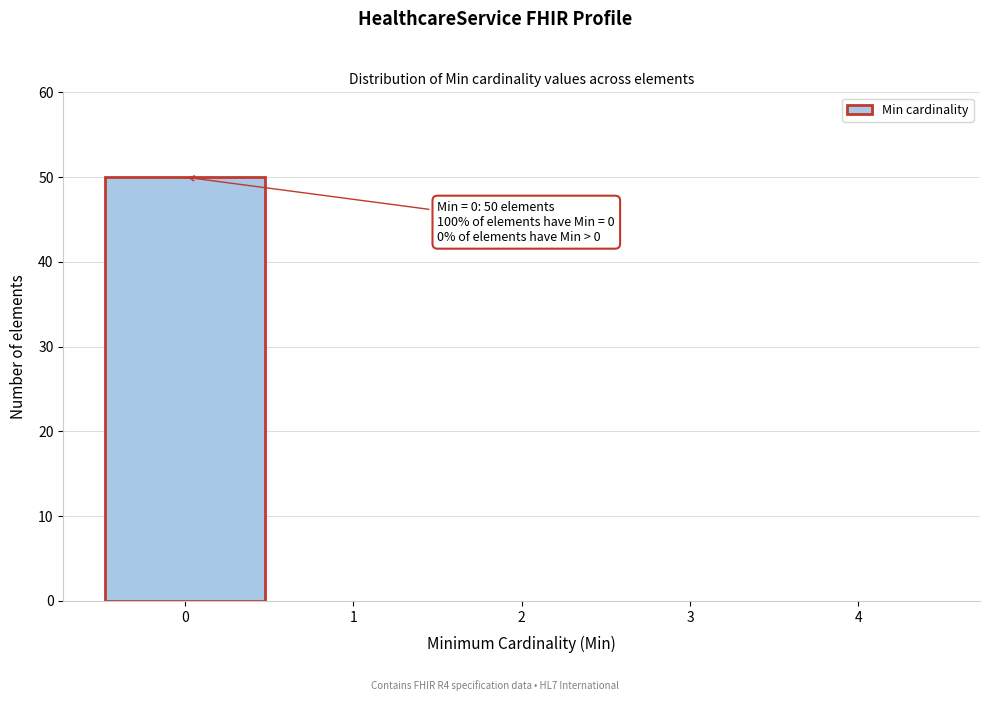

Over which range of the x-axis is the bar tallest?

-0.5 to 0.5